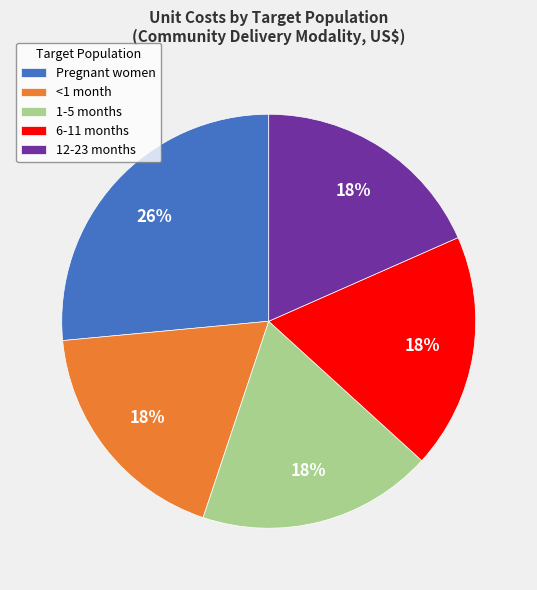

To the nearest percent, what is the combined percentage of Pregnant women and 12-23 months?

45%